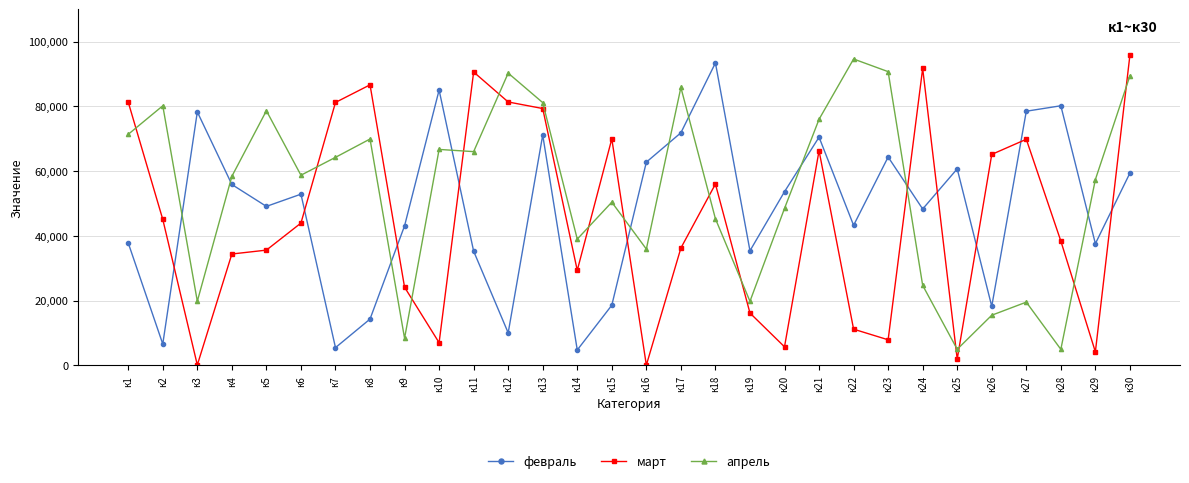

Is it true that февраль equals 103236 at к27?

False